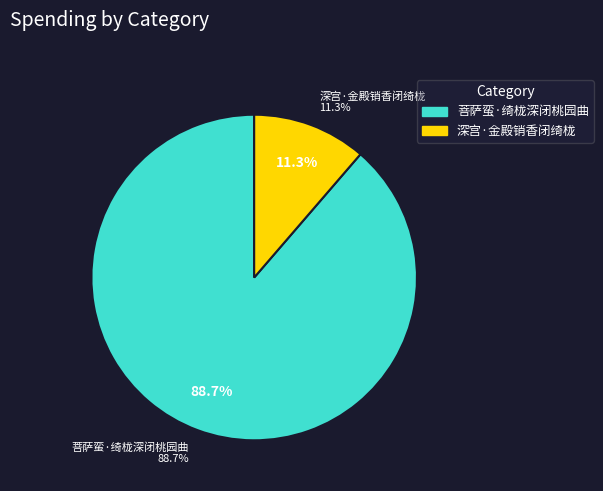

Is 菩萨蛮·绮栊深闭桃园曲 the majority of the pie?

Yes